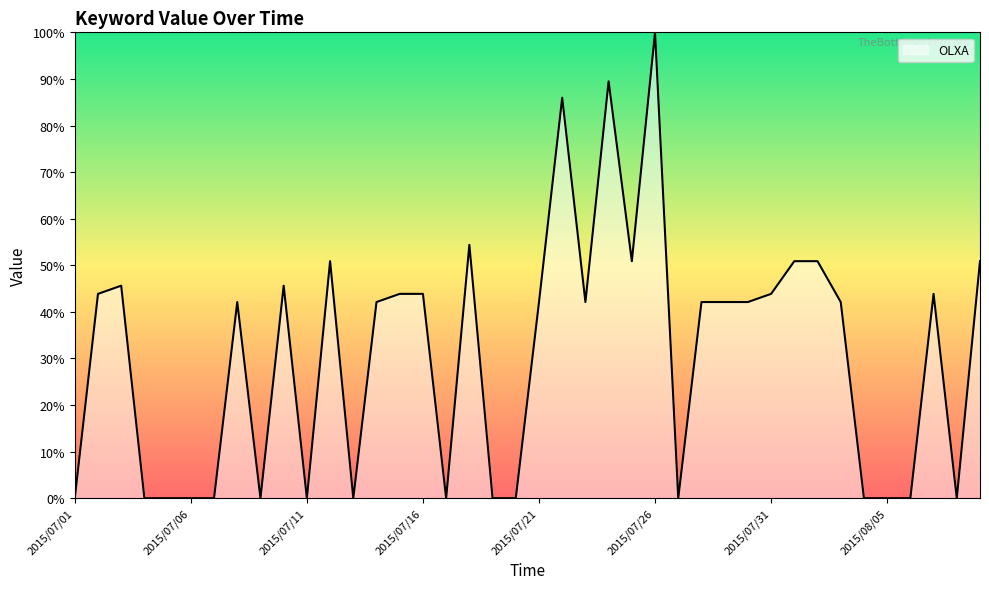

What is the greatest value displayed?

100.0